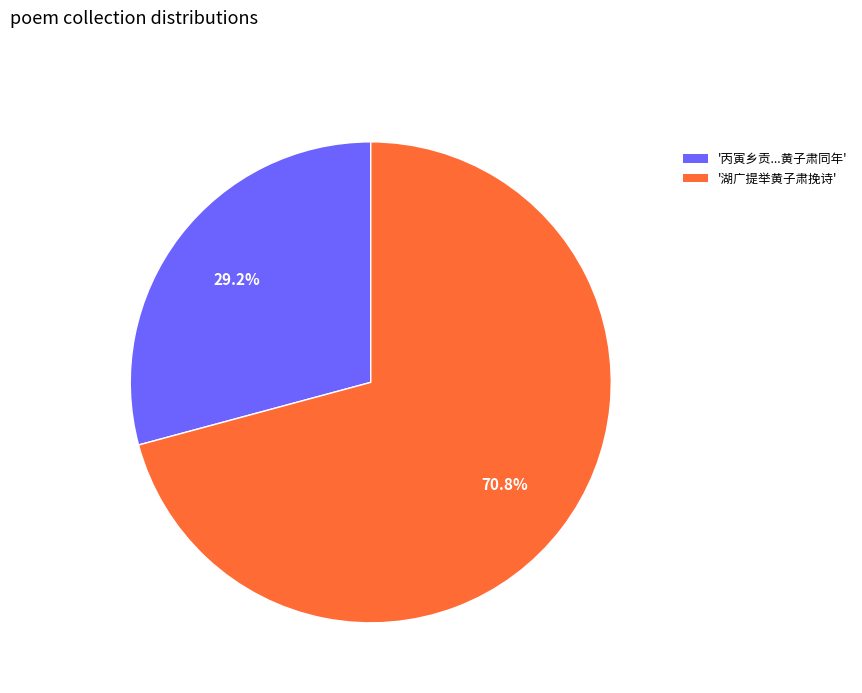

Count the number of slices in the pie.

2